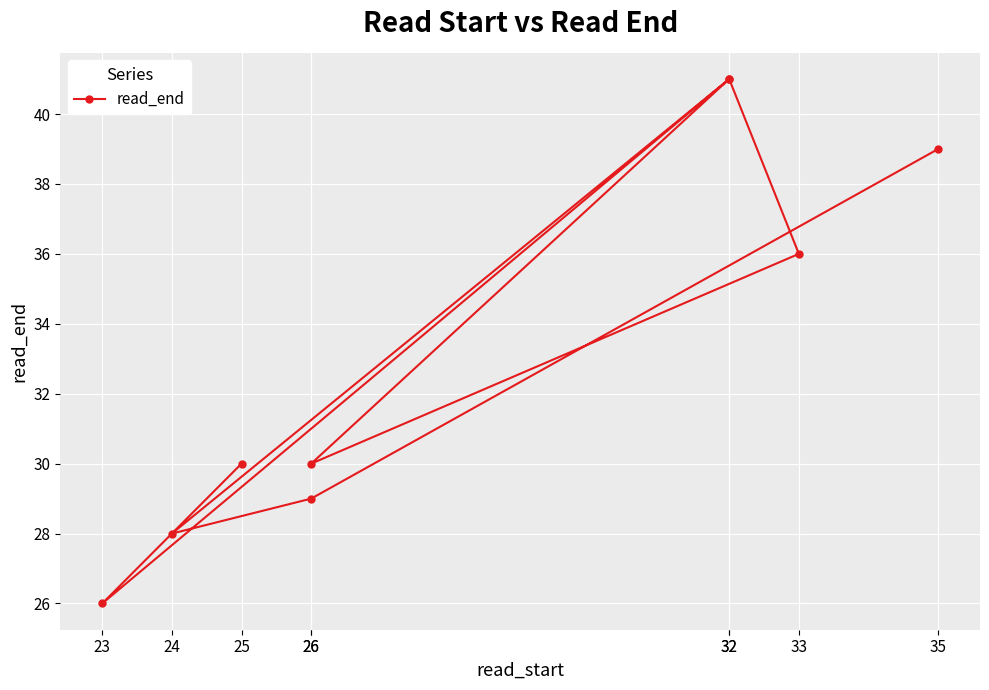

At which category does the data reach its first local peak?

32